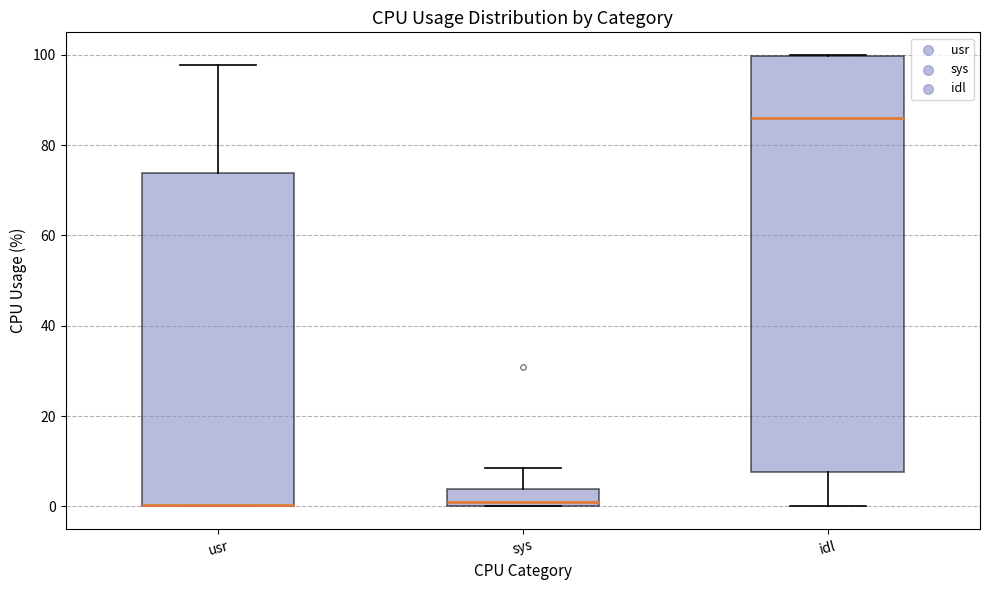

Where does the lower whisker of the box for idl end on the y-axis? The values are not printed on the chart, so give them approximately, as read against the axis.

0